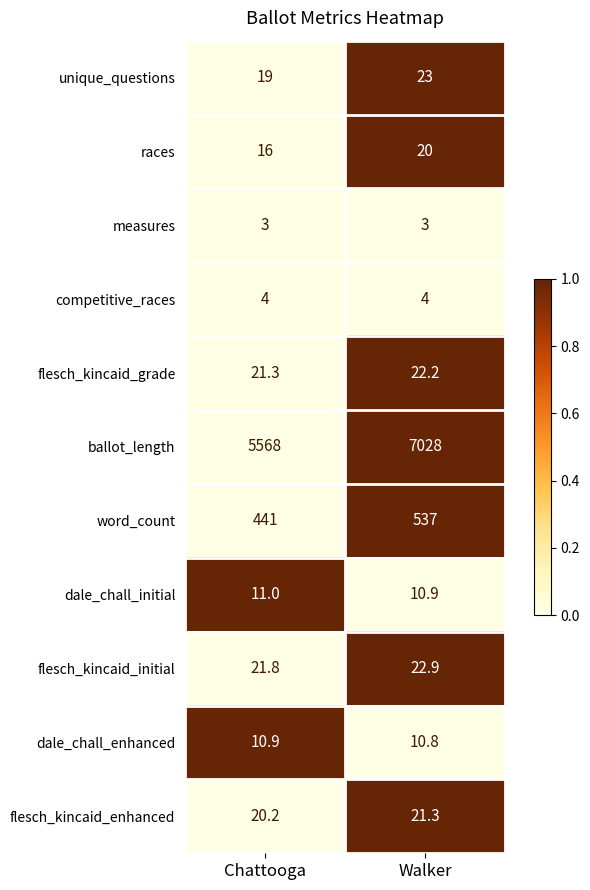

What is the sum of the flesch_kincaid_initial values at Walker and Chattooga?

44.7